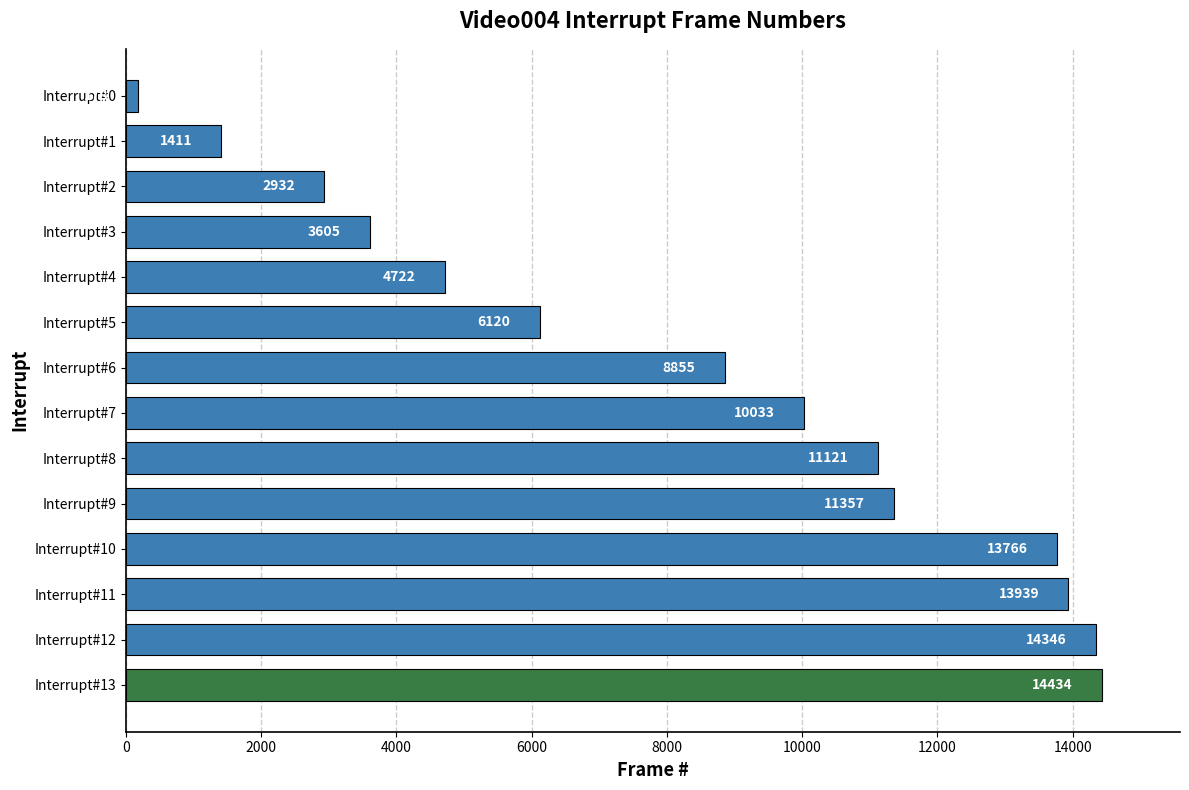

What is the sum of all values?

116819